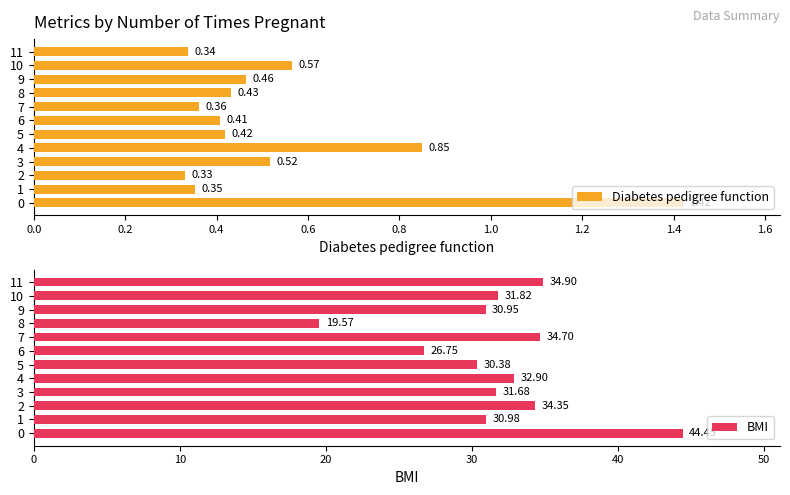

List the series in order of their overall mean, highest first.

BMI, Diabetes pedigree function